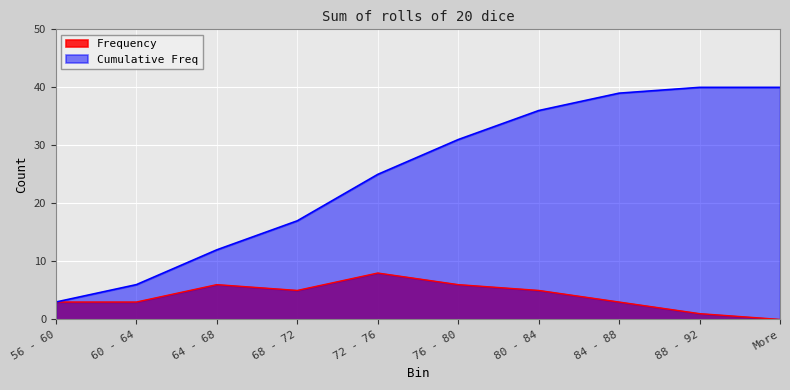

Where is the first local maximum for Frequency?

64 - 68